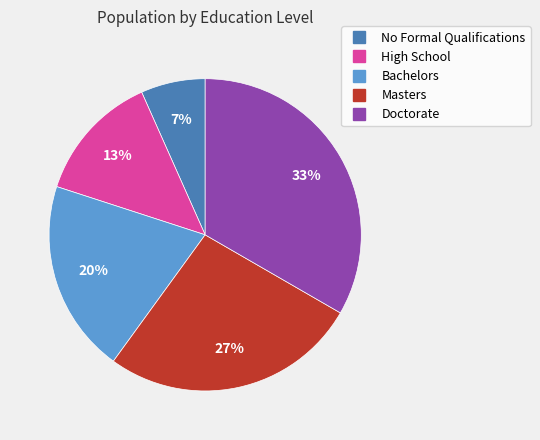

What is the largest slice in the pie chart?

Doctorate